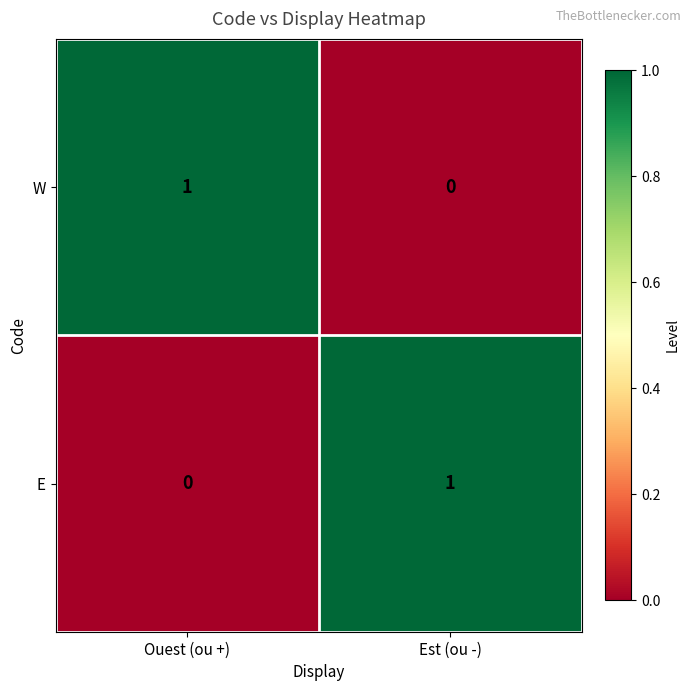

At which label is E closest to 0?

Ouest (ou +)